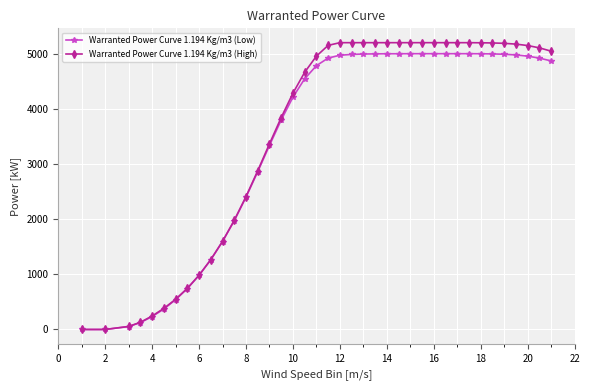

At how many categories does at least one series exceed 3951?

23